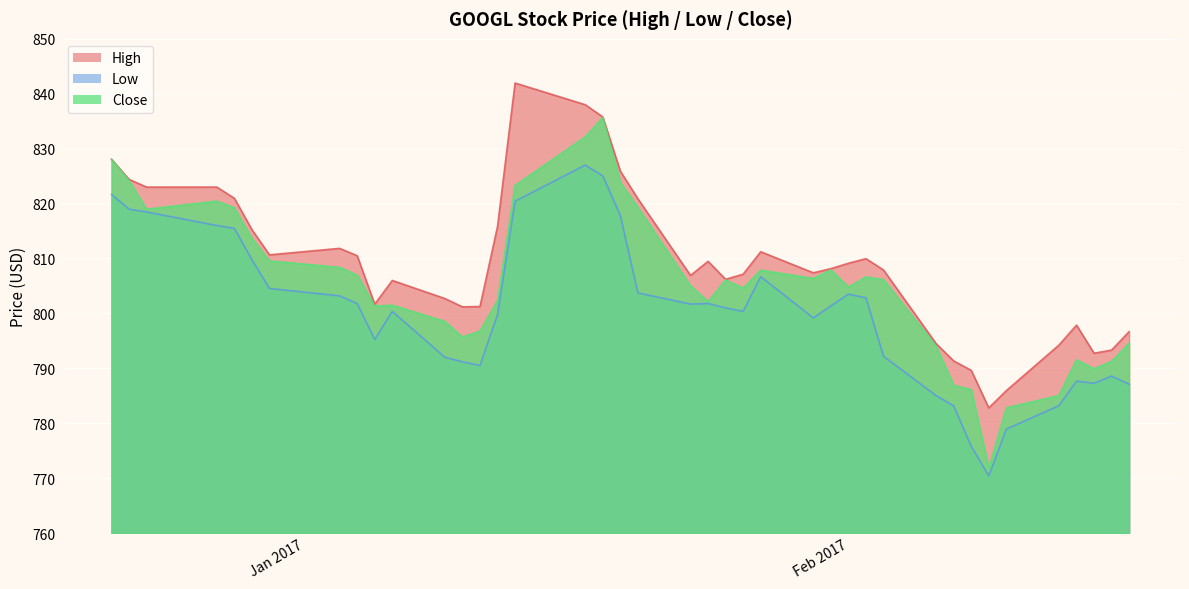

Reading left to right, extract all data points from this chart.

High: 828.1	824.4	823.0	823.0	821.0	815.2	810.7	811.8	810.5	801.7	806.0	802.7	801.2	801.2	815.8	842.0	838.0	835.8	825.9	820.9	806.9	809.5	806.2	807.1	811.2	807.4	808.2	809.1	810.0	807.9	794.5	791.3	789.6	782.8	785.9	794.2	797.9	792.7	793.3	796.7
Low: 821.7	819.0	818.5	816.0	815.5	809.8	804.5	803.2	801.8	795.2	800.4	792.0	791.2	790.5	799.8	820.4	827.0	825.1	817.8	803.7	801.7	801.8	801.0	800.4	806.7	799.2	801.4	803.5	802.8	792.2	785.0	783.2	775.8	770.4	778.9	783.2	787.7	787.3	788.6	787.1
Close: 828.1	824.2	819.0	820.5	819.2	813.7	809.6	808.4	807.0	801.3	801.5	798.5	795.7	796.8	802.3	823.3	832.2	835.7	823.9	819.3	805.0	802.2	806.1	804.6	807.9	806.4	807.9	804.8	806.7	806.2	794.0	786.9	786.1	771.8	782.8	785.0	791.5	789.9	791.3	794.6